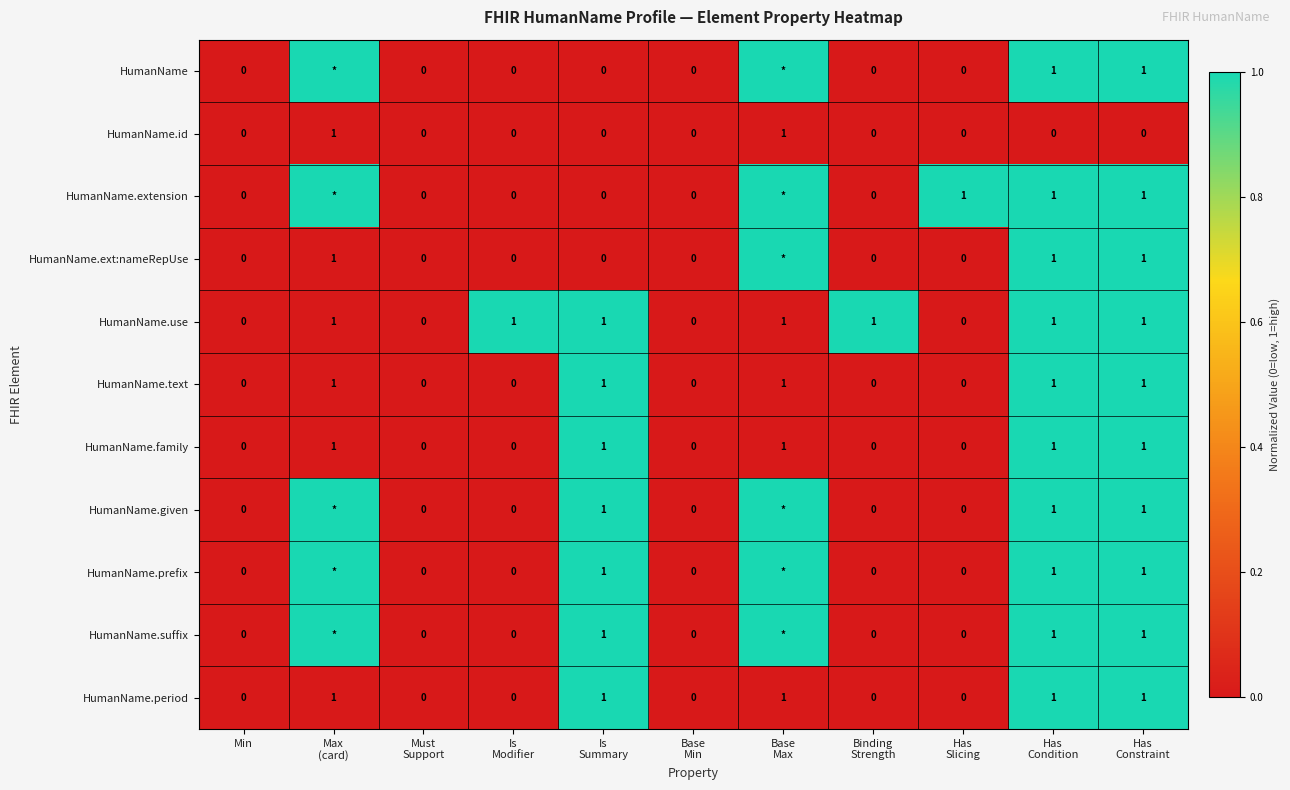

How many values in the HumanName.family series exceed 0?

5